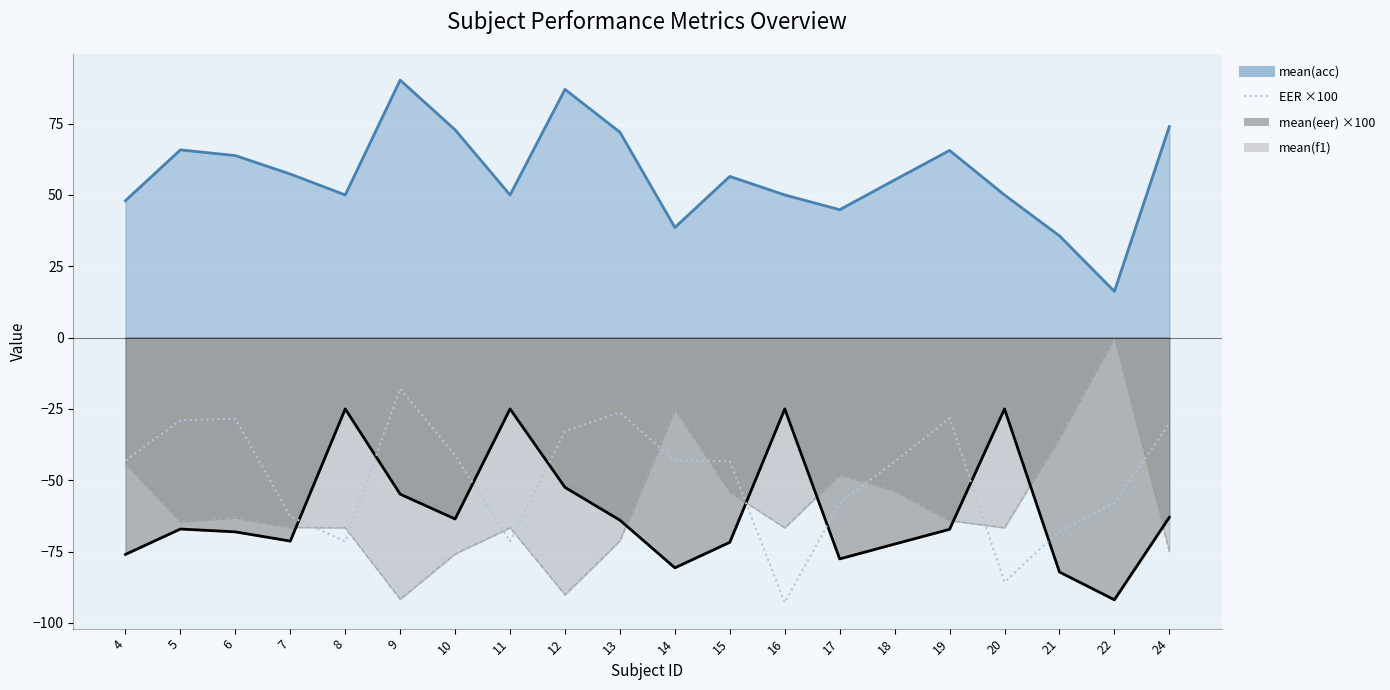

What is the approximate value at 15?

-43.4